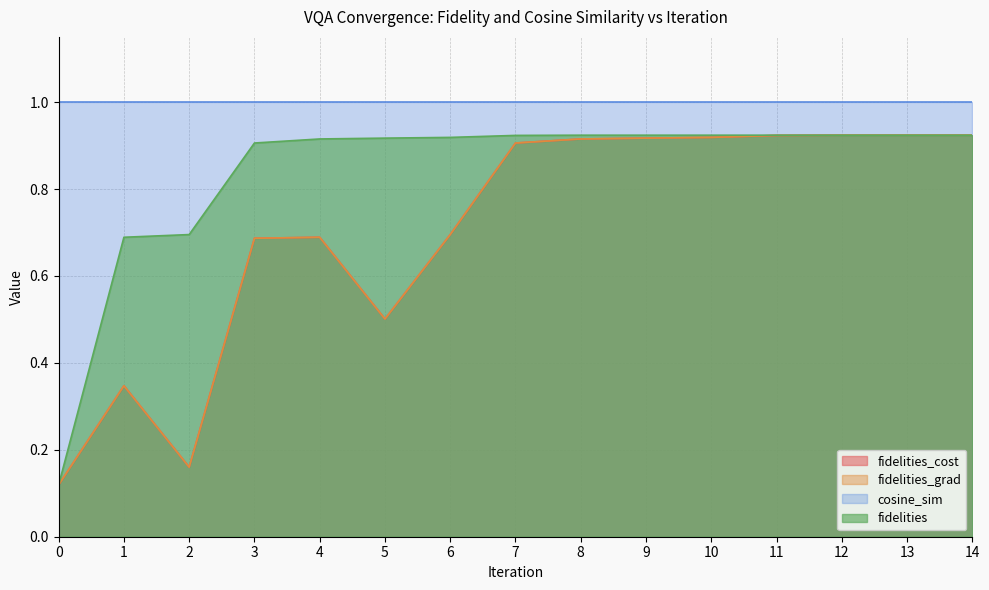

How many interior local peaks does the fidelities_cost series have?

2